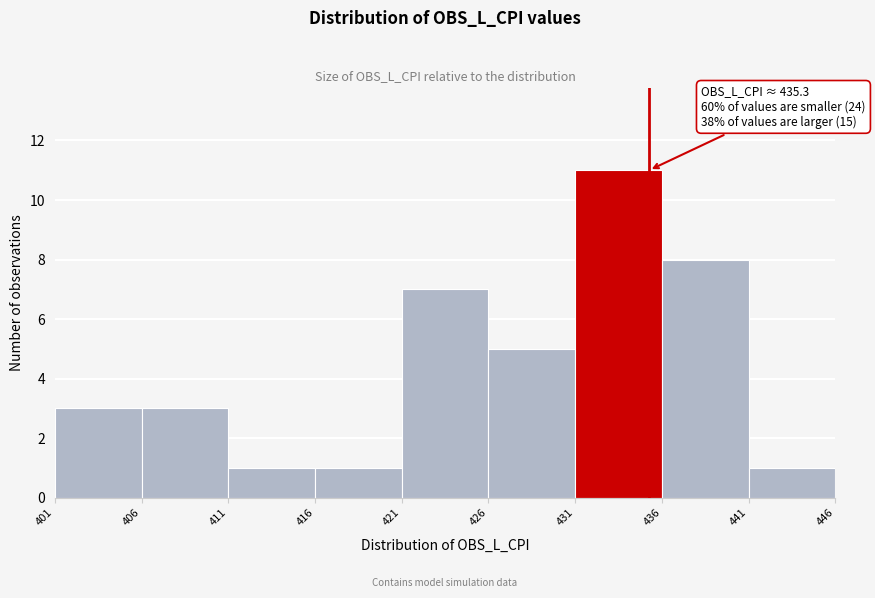

Which range on the x-axis has the tallest bar?

431 to 436